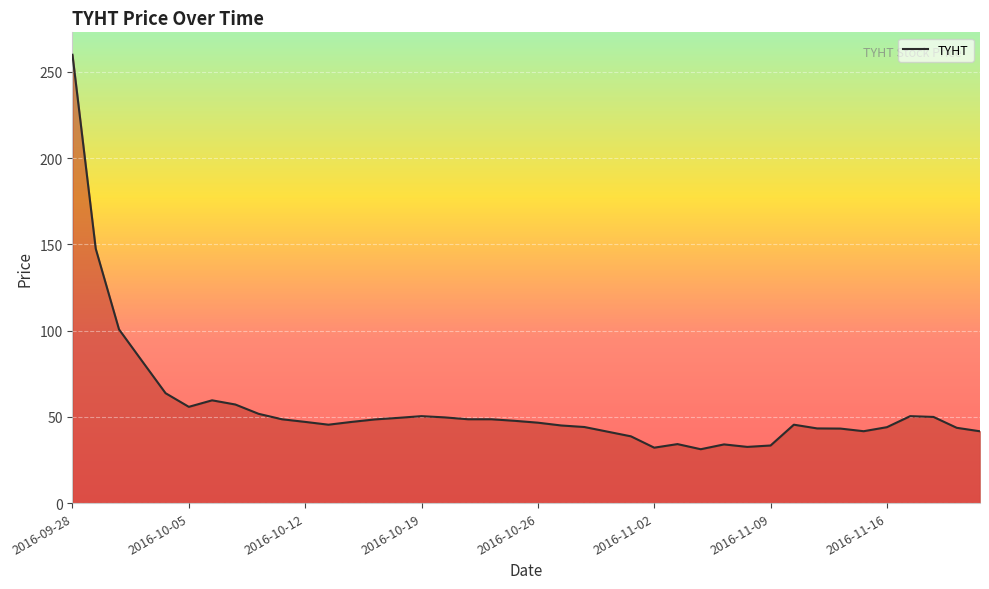

What is the difference between the maximum and minimum values?

228.7